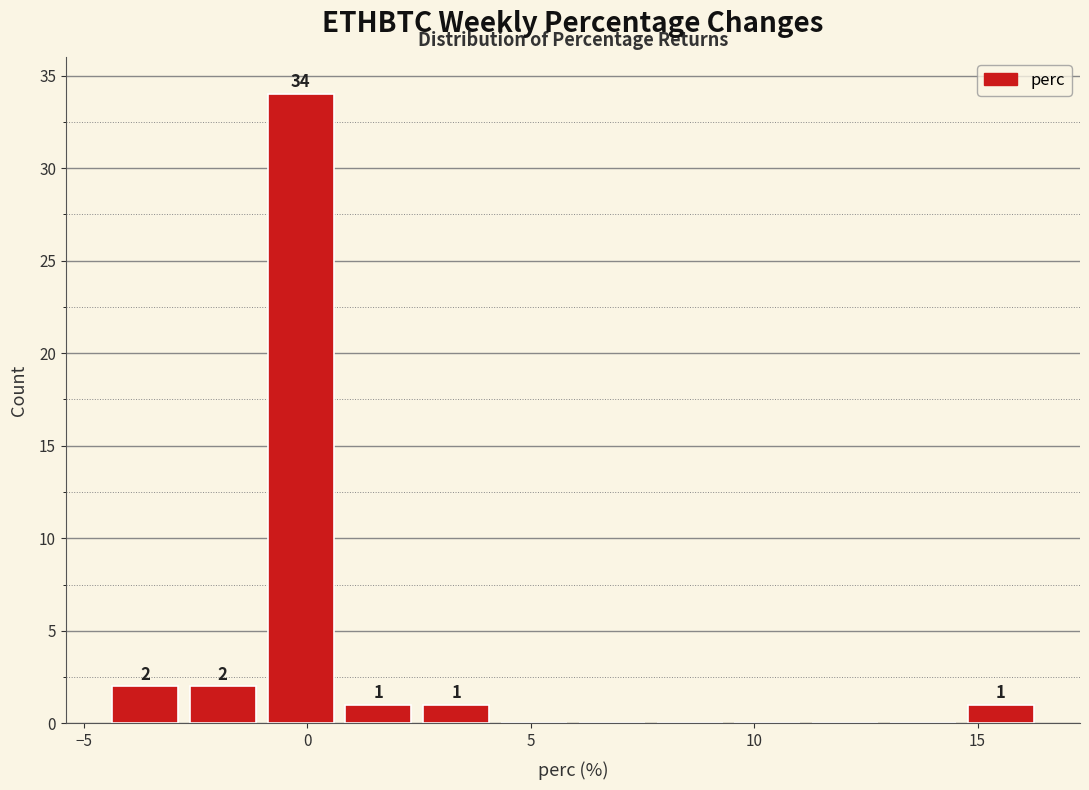

Read against the x-axis, roughly where is the centre of the tallest bar?

0.0